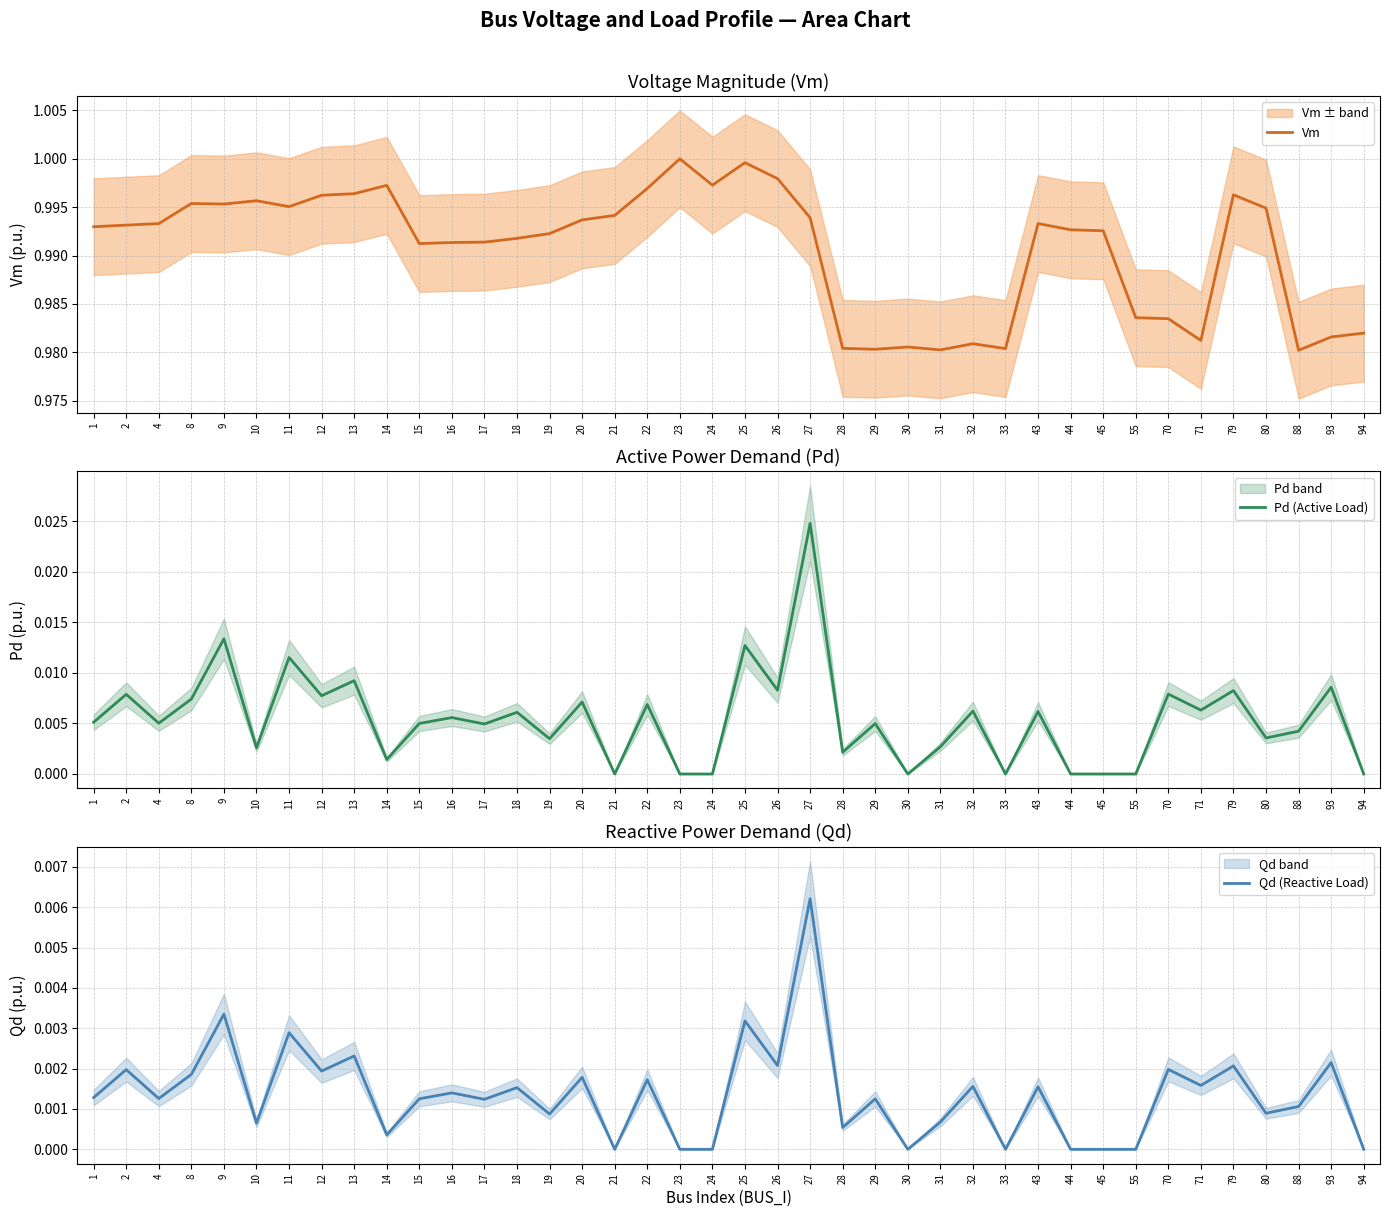

At which category is the sum across all series the highest?

27